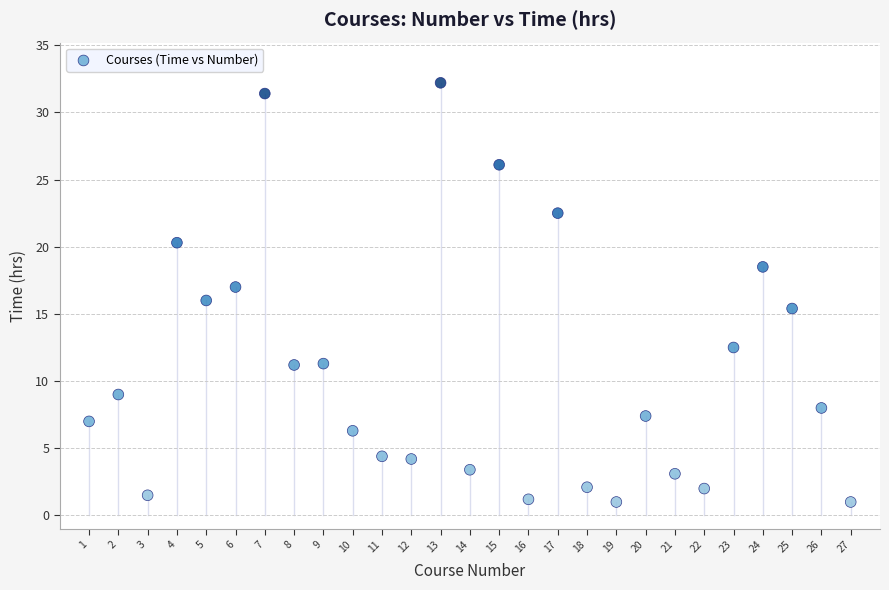

What is the range of X values (max minus min)?

26.0